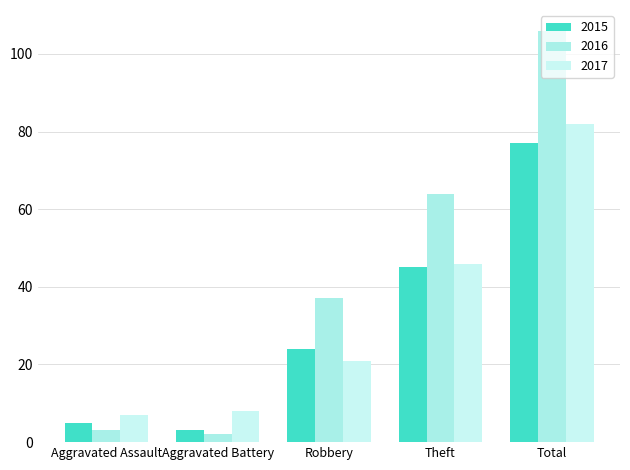

At how many categories does at least one series exceed 71?

1